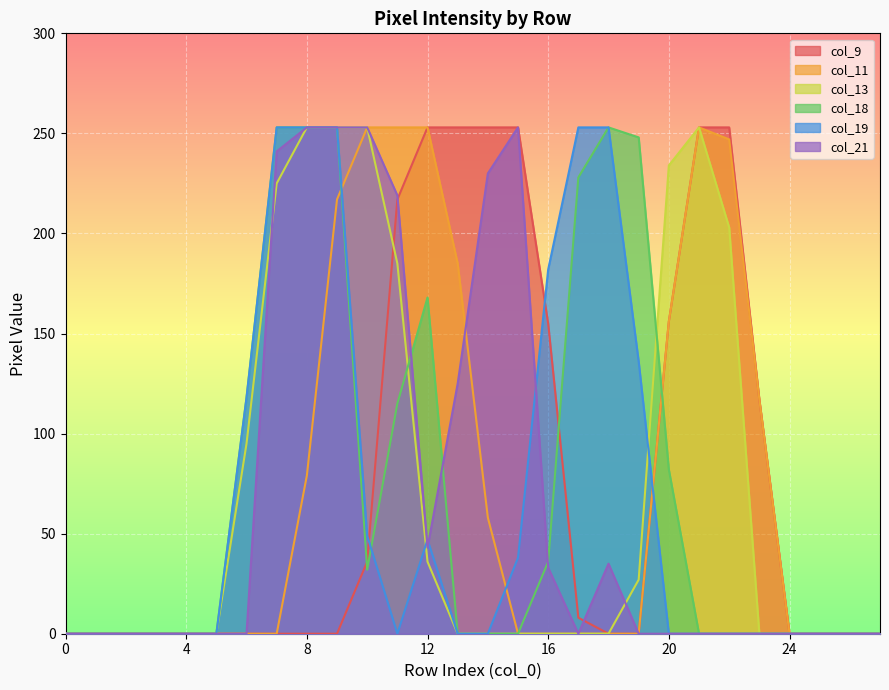

Does the chart display data point markers on the line(s)?

No